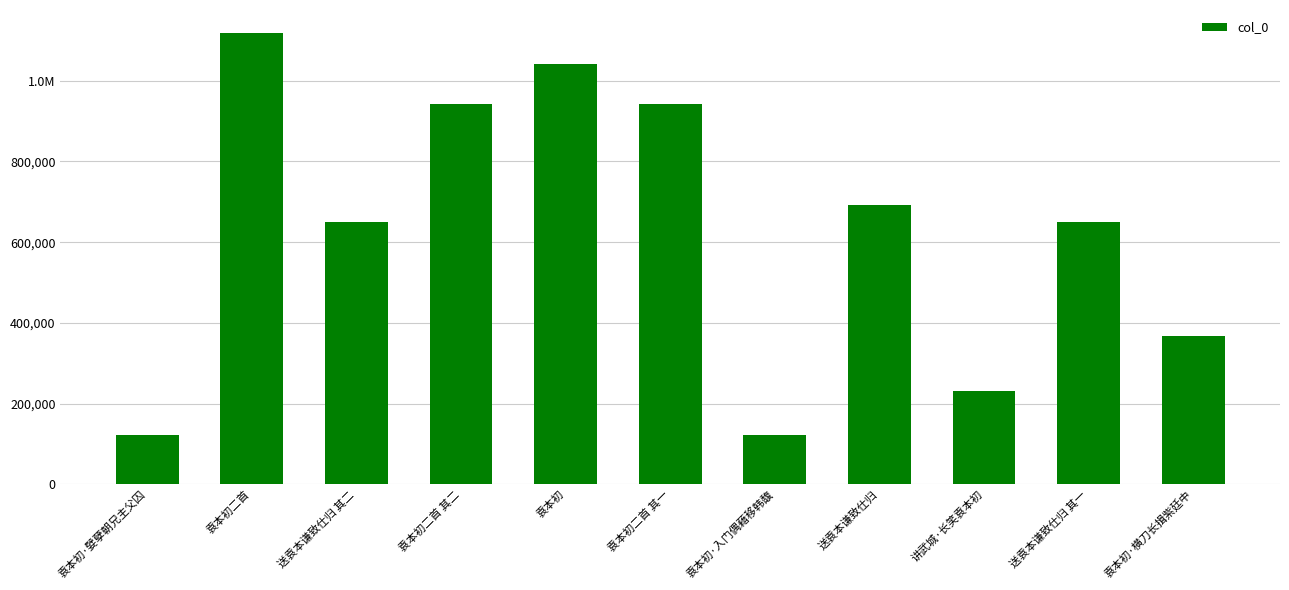

Reading left to right, list all the values displayed in this chart.

120967	1119489	648994	942699	1042460	942700	120966	692225	230787	648993	366301